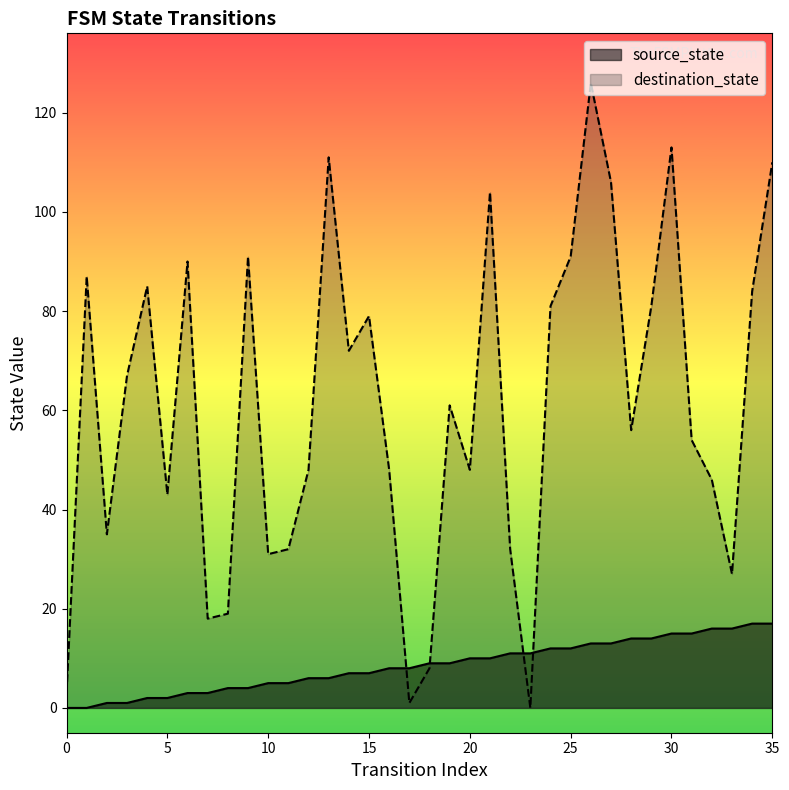

The source_state series shows 2 at 11. True or false?

False